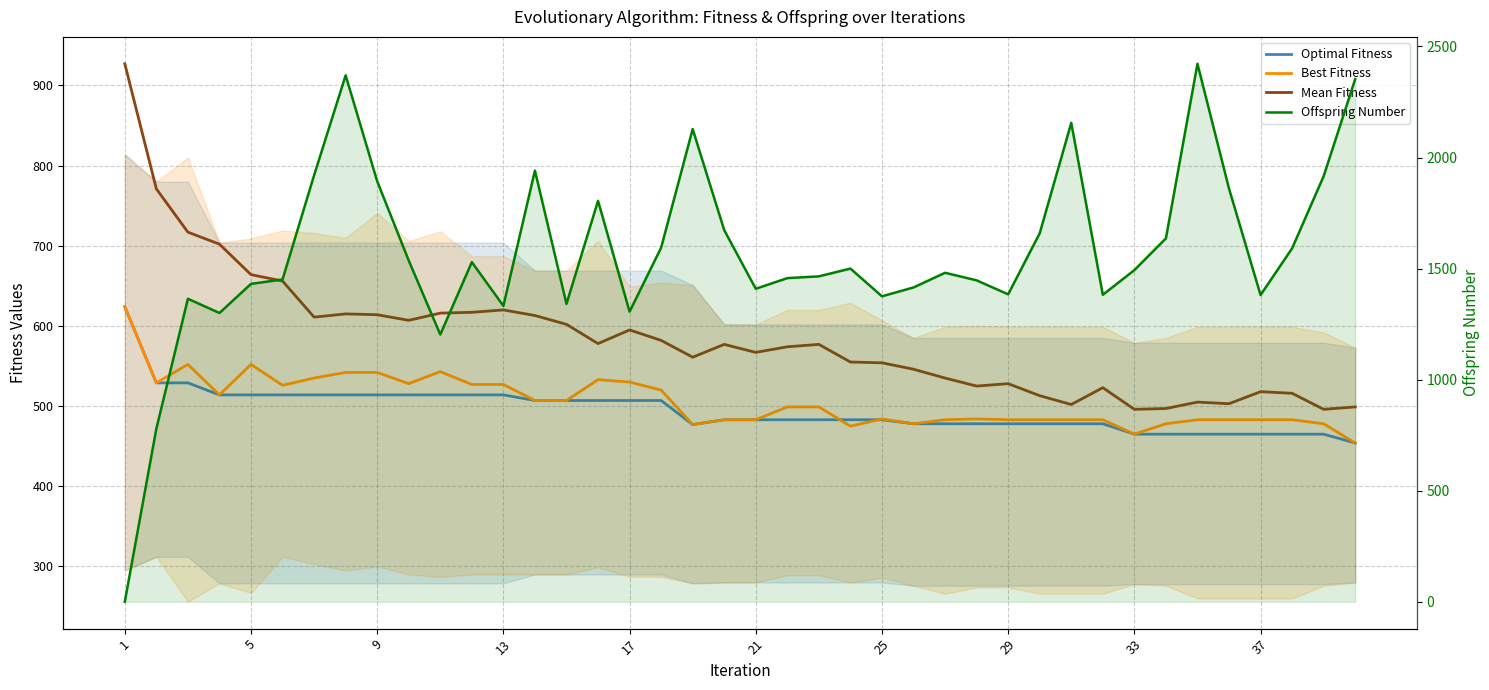

Reading left to right, list all the values displayed in this chart.

Optimal Fitness: 624	529	529	514	514	514	514	514	514	514	514	514	514	507	507	507	507	507	477	483	483	483	483	483	483	478	478	478	478	478	478	478	465	465	465	465	465	465	465	454
Best Fitness: 624	529	552	514	552	526	535	542	542	528	543	527	527	507	507	533	530	520	477	483	483	499	499	475	484	478	483	484	483	483	483	483	465	478	483	483	483	483	478	454
Mean Fitness: 927	771	717	702	664	656	611	615	614	607	616	617	620	613	602	578	595	582	561	577	567	574	577	555	554	546	535	525	528	513	502	523	496	497	505	503	518	516	496	499
Offspring Number: 0	779	1364	1300	1431	1451	1920	2370	1893	1536	1203	1529	1332	1941	1341	1805	1306	1594	2128	1673	1409	1457	1465	1500	1375	1415	1481	1447	1384	1659	2156	1382	1493	1636	2422	1860	1381	1591	1916	2353